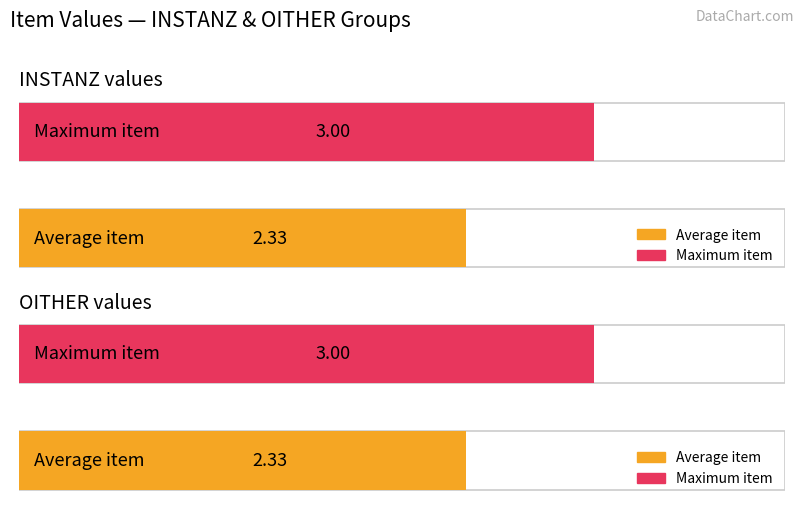

Are the bars horizontal?

Yes